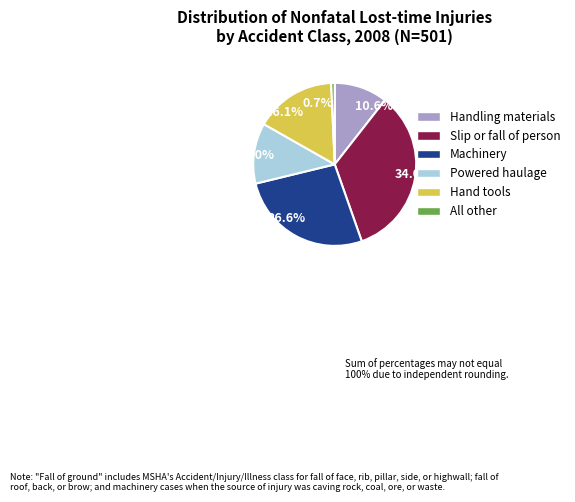

What percentage do 16.1% and 26.6% together represent?

42.7%